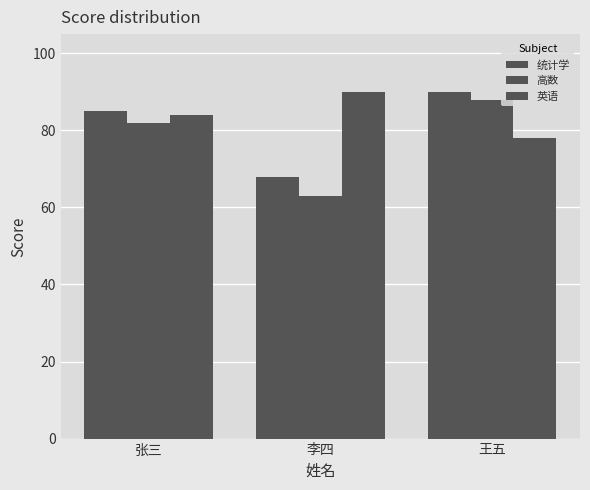

How many bars are there in each group?

3